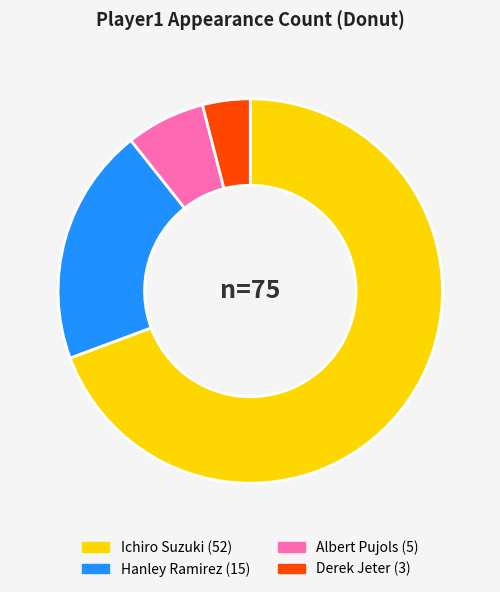

Rank the categories by value from lowest to highest.

Derek Jeter, Albert Pujols, Hanley Ramirez, Ichiro Suzuki